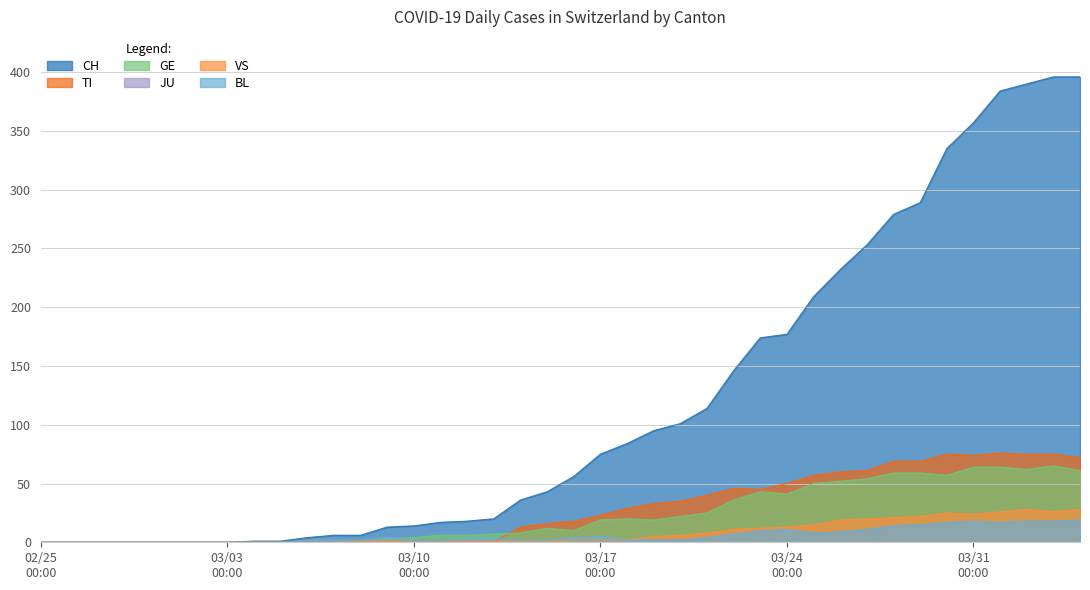

Which series has the largest range (max minus min)?

CH